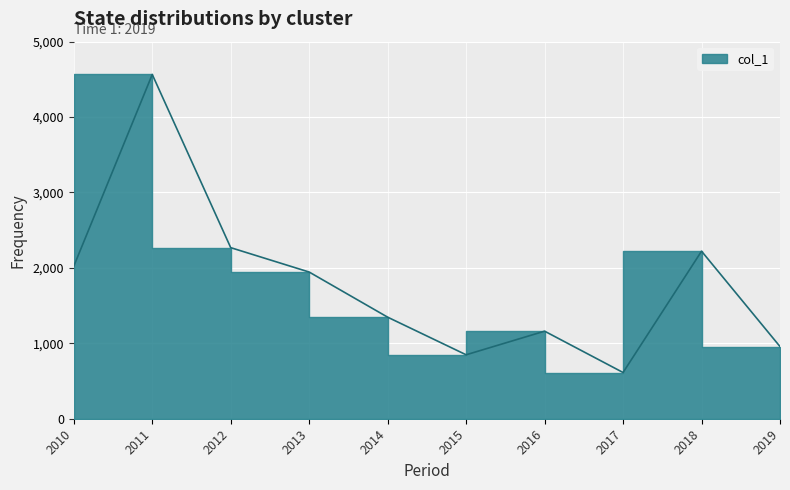

What is the difference between the values at 2012 and 2013?

323.5